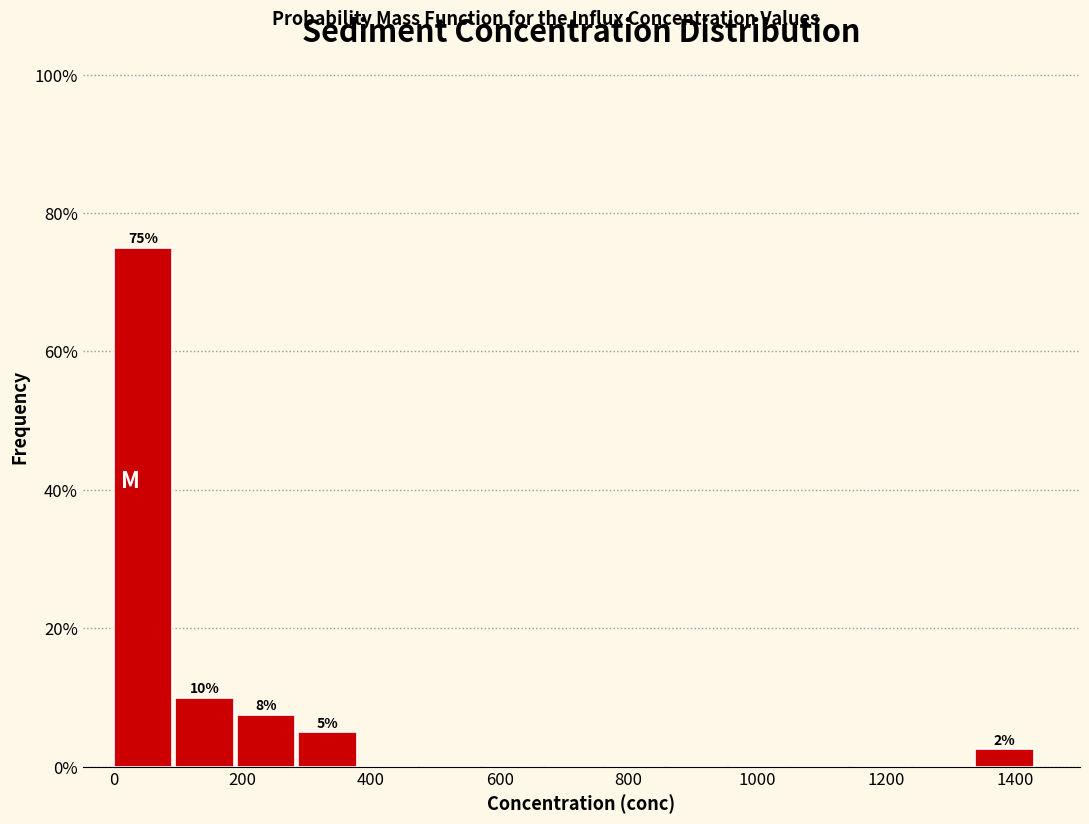

Which range on the x-axis has the tallest bar?

0 to 100